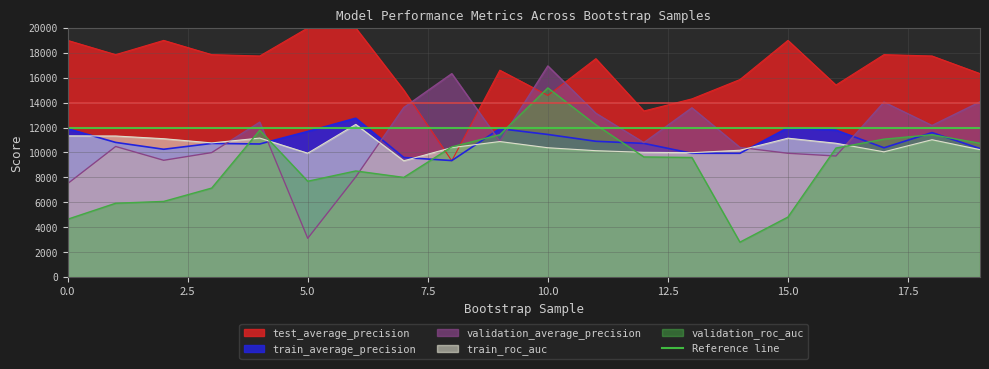

Which has a higher value, 9 or 5?

5